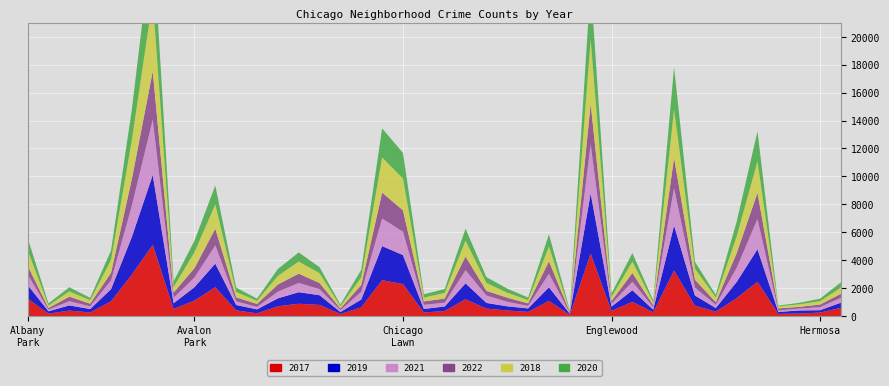

Reading right to left, list all the values displayed in this chart.

2017: 588	246	176	154	2456	1281	311	742	3257	265	1019	365	4472	87	1082	296	397	531	1200	360	253	2288	2566	620	145	795	878	697	188	404	2066	1107	509	5095	2973	1053	251	391	171	1251
2019: 365	171	220	138	2328	1153	261	728	3226	189	825	309	4310	76	972	248	297	407	1140	322	253	2076	2441	561	142	694	827	568	287	385	1687	957	405	5008	2701	872	249	368	166	968
2021: 350	217	140	104	2161	1014	233	565	2688	170	613	200	3519	62	969	180	325	530	944	274	293	1675	1973	559	130	435	664	474	173	265	1311	692	395	3971	2236	628	193	303	123	767
2022: 287	186	117	148	1874	1045	180	570	2154	146	624	203	2904	65	893	181	296	331	979	291	246	1528	1860	481	119	437	664	517	218	283	1190	670	368	3455	1915	536	190	324	112	615
2018: 442	240	185	141	2250	1205	342	789	3484	201	816	289	4607	75	1064	230	354	571	1131	409	273	2281	2513	554	160	704	869	616	224	386	1736	1142	401	5162	2787	924	248	374	183	1117
2020: 382	181	107	60	2158	1052	198	494	3018	154	611	259	3952	75	873	191	291	418	857	276	239	1834	2084	538	126	431	654	493	154	315	1357	826	400	4578	2213	686	169	303	147	870